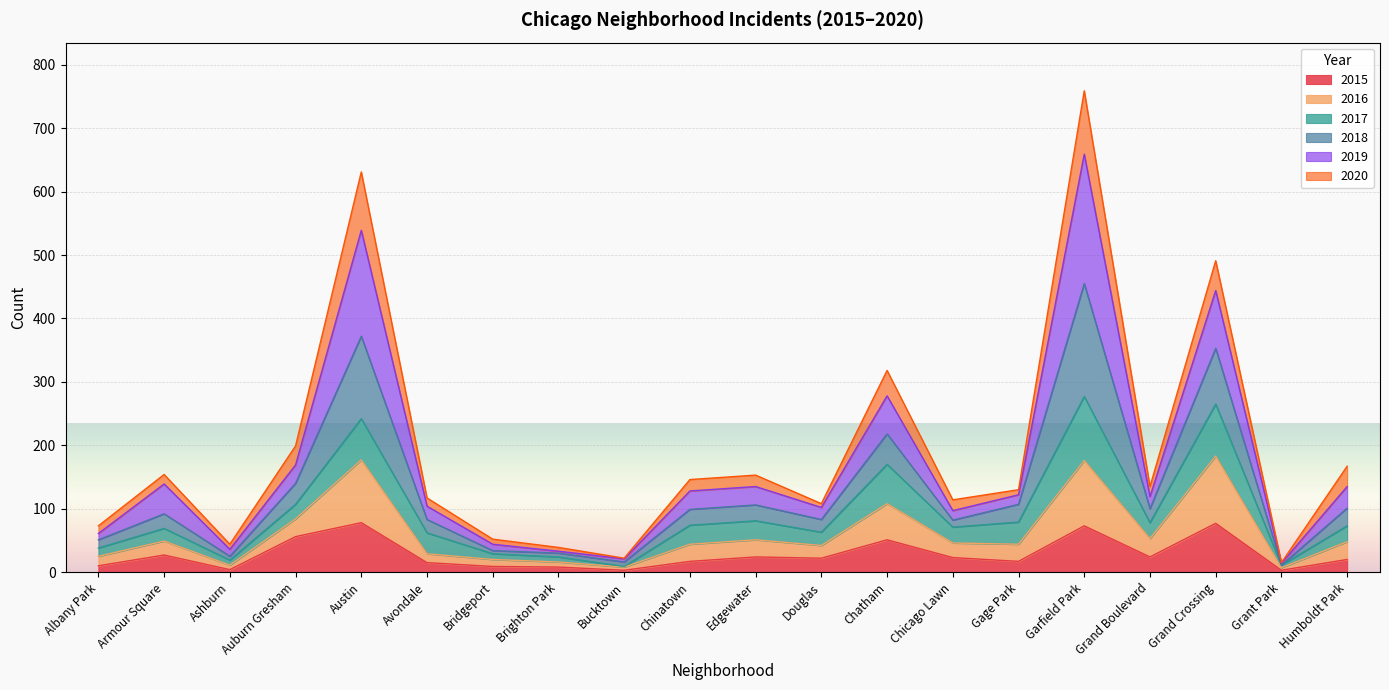

What is the highest value of the 2015 series?

78